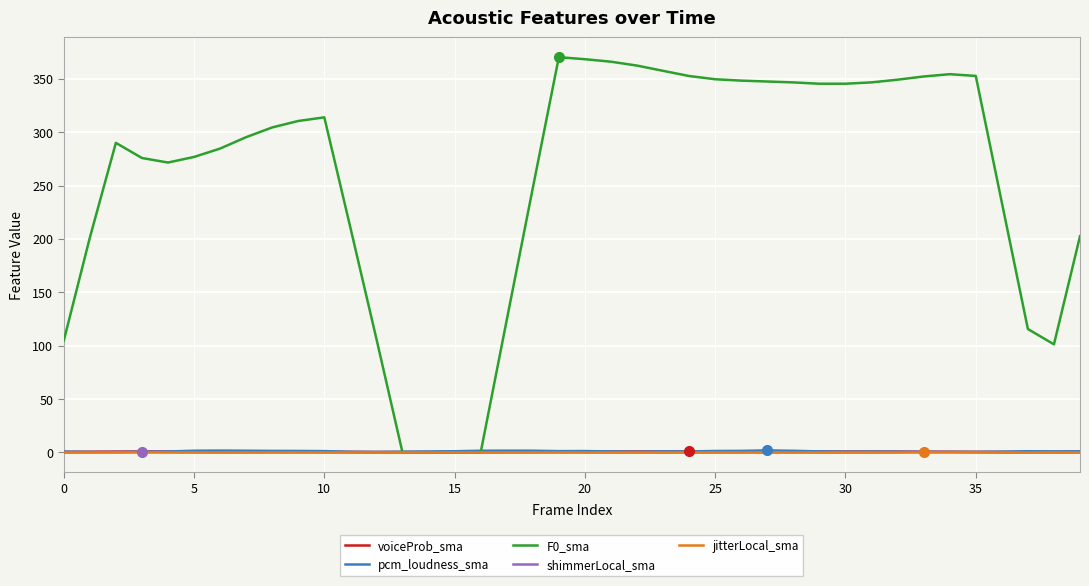

True or false: jitterLocal_sma has more than 1 points higher than both neighbors.

True